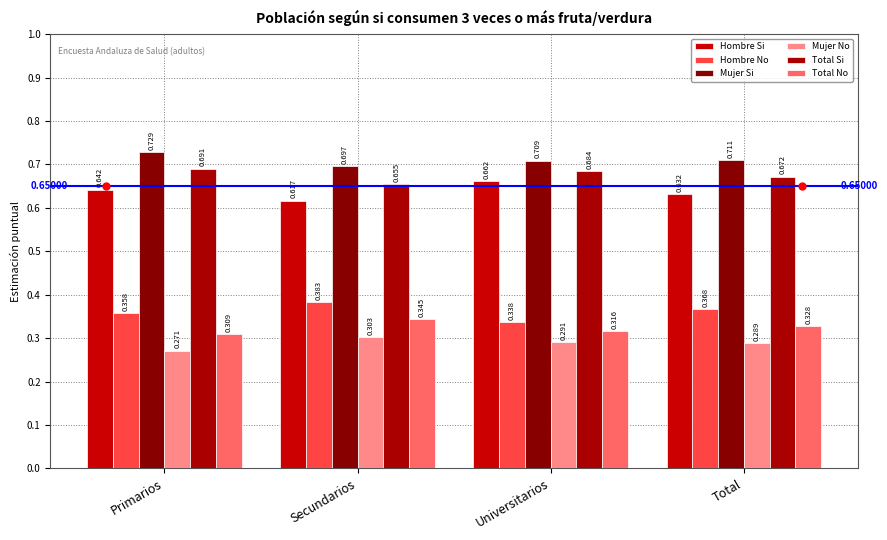

How many groups of bars are there?

4